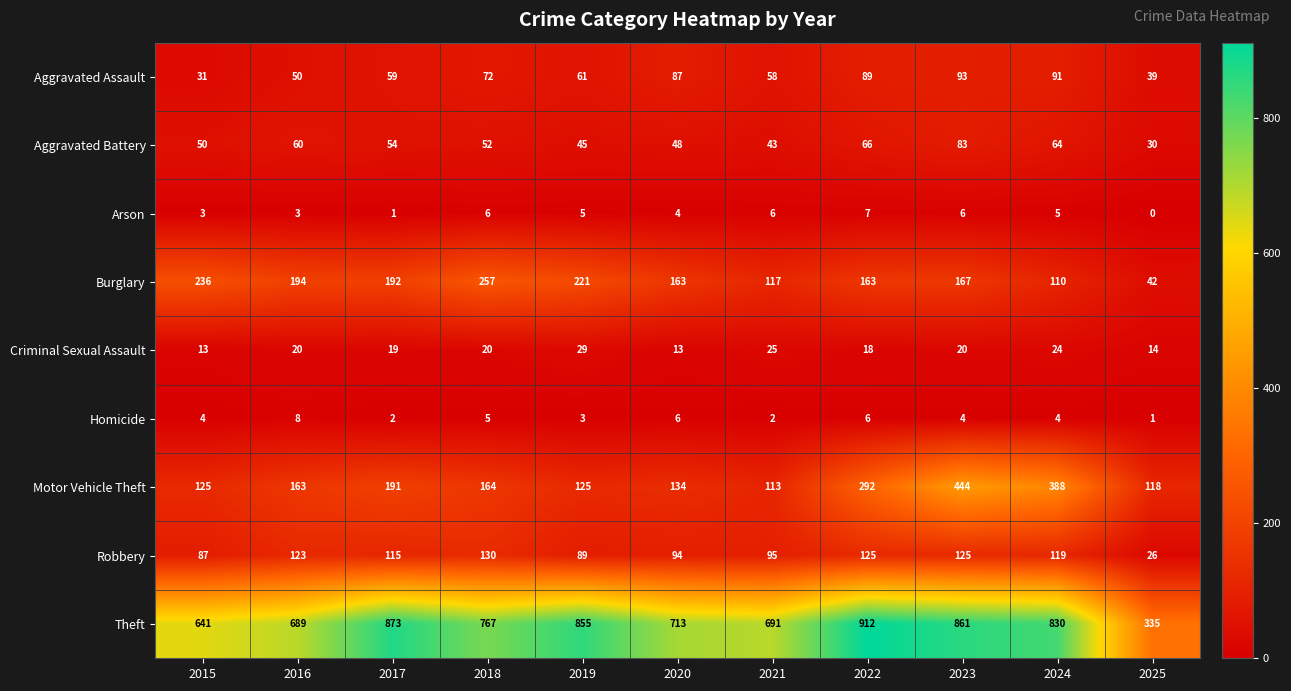

Which series has the widest spread of values?

Theft